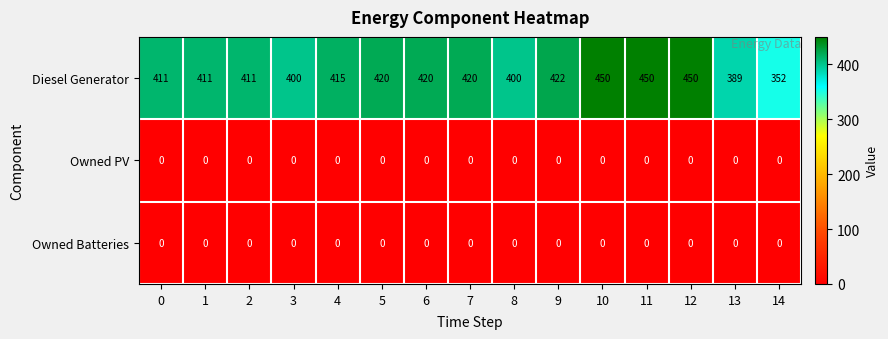

Which series changed the most between 2 and 9?

Diesel Generator